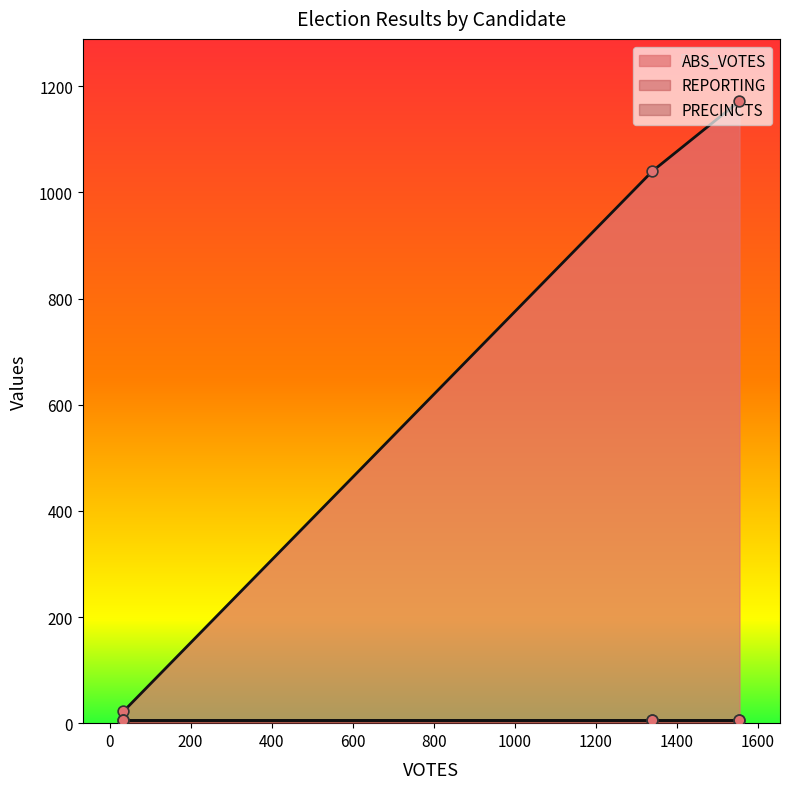

Which series reaches the maximum Y coordinate?

ABS_VOTES